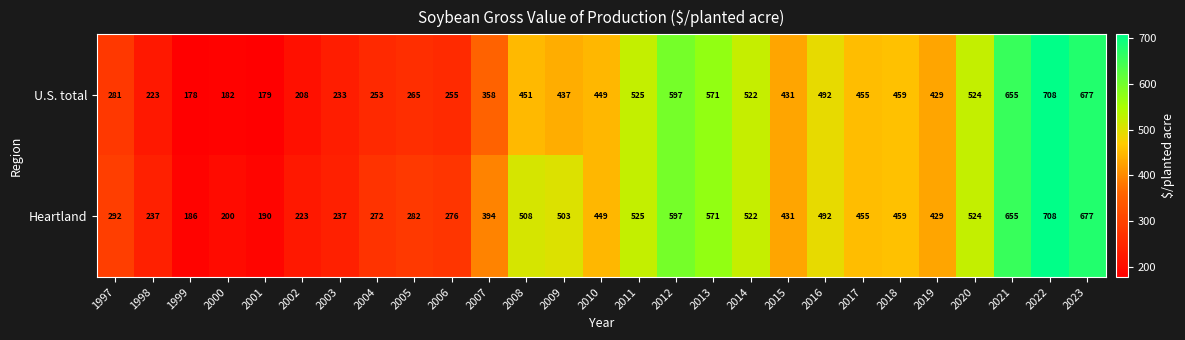

At which label does Heartland first exceed 449?

2008